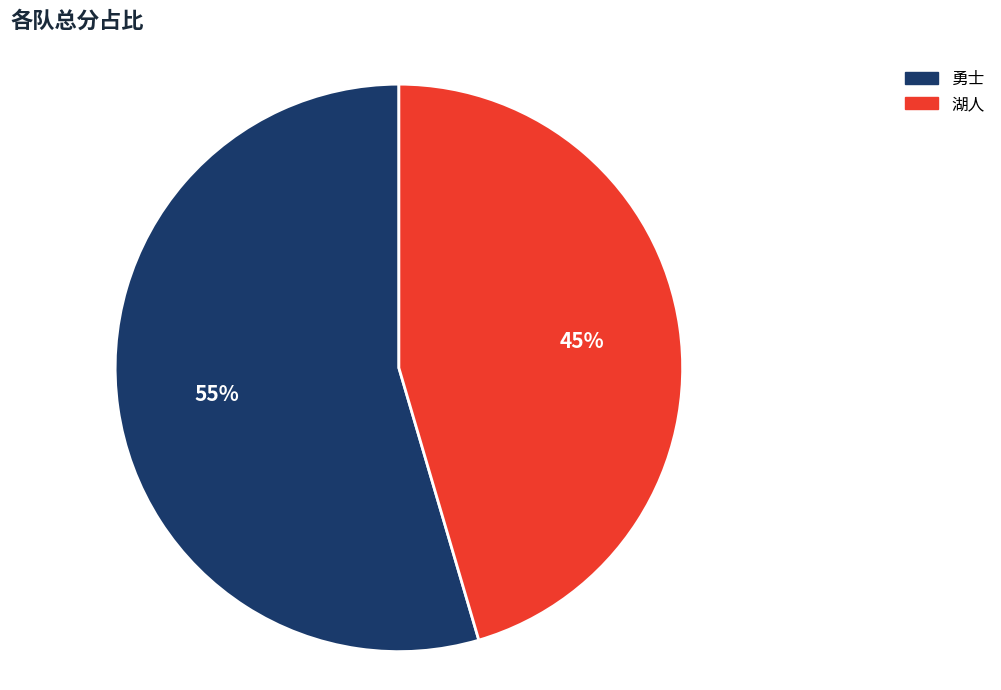

To the nearest percent, what is the average slice percentage?

50%